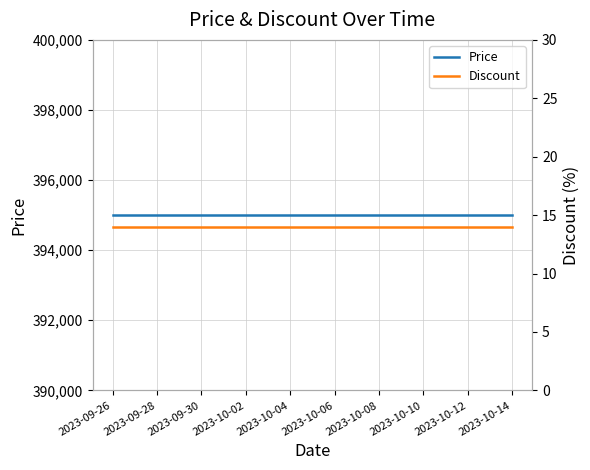

What position from the left is 2023-09-30?

5